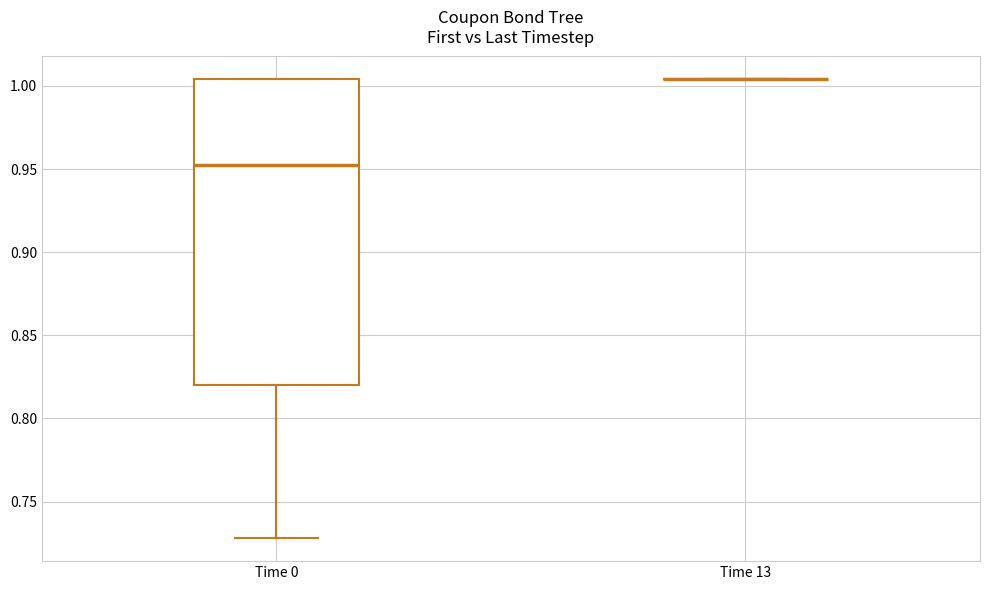

Comparing the boxes themselves (not the whiskers), which one is the tallest?

Time 0